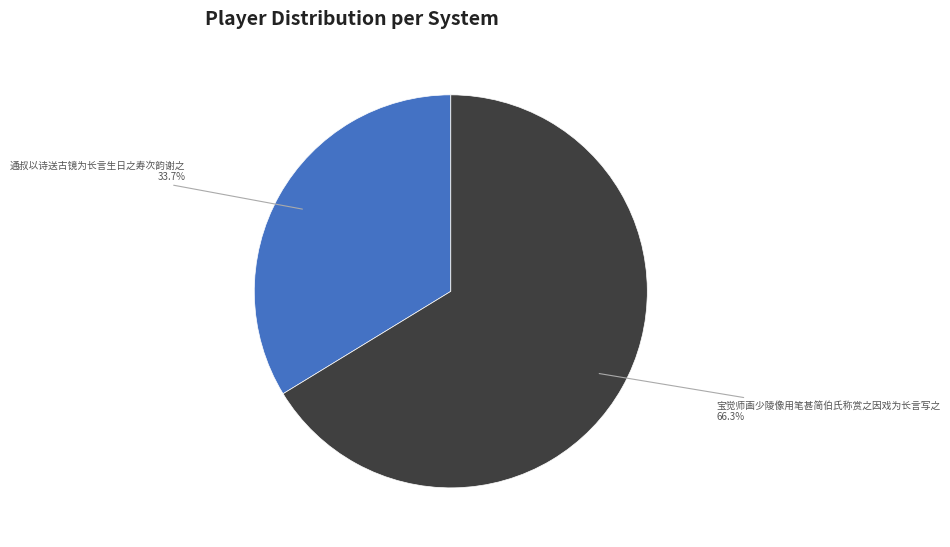

True or false: 通叔以诗送古镜为长言生日之寿次韵谢之 accounts for 44% of the total.

False